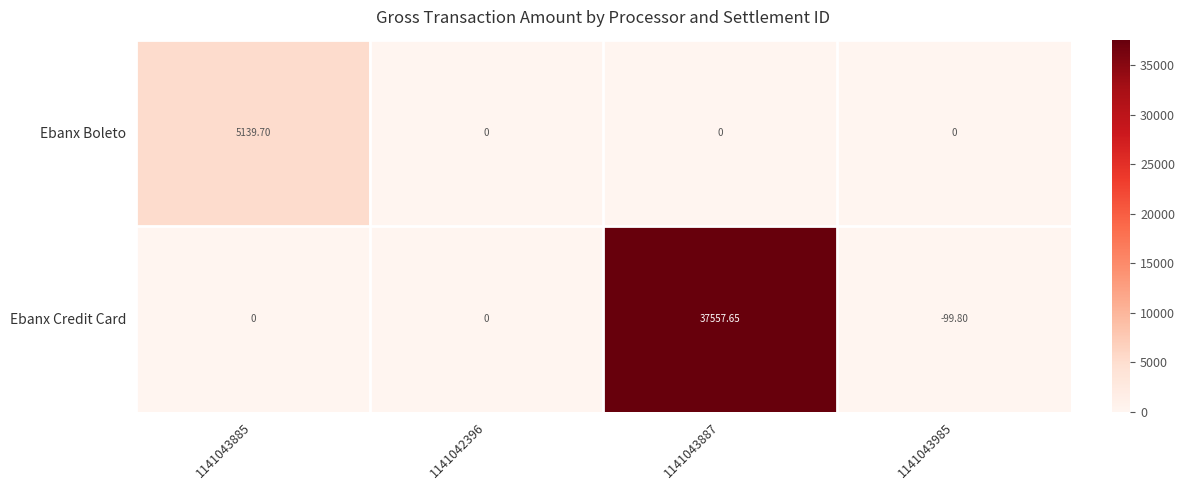

Rank the series by their average value, from lowest to highest.

Ebanx Boleto, Ebanx Credit Card